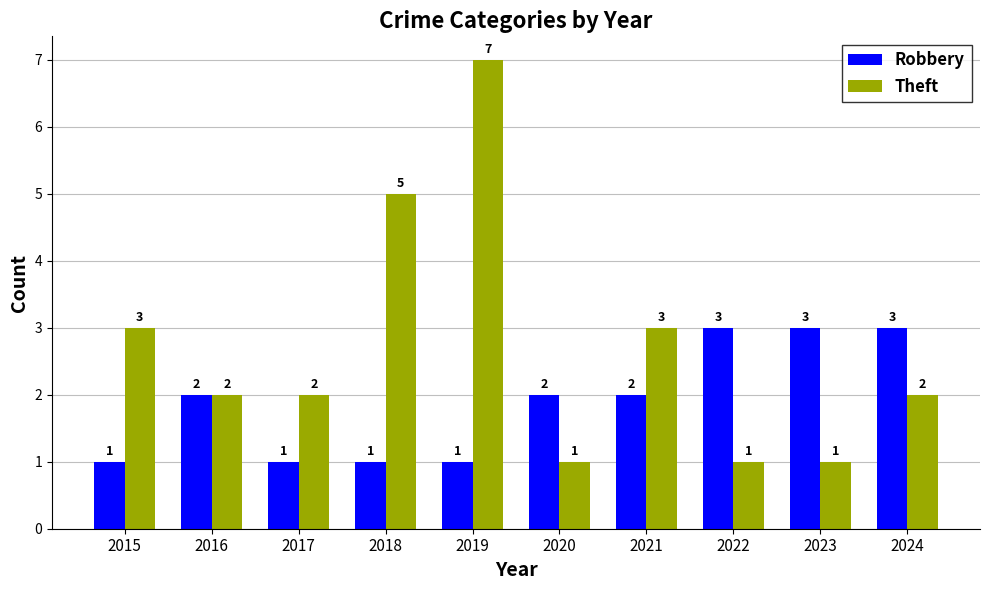

Between 2020 and 2023, which series saw the biggest shift?

Robbery